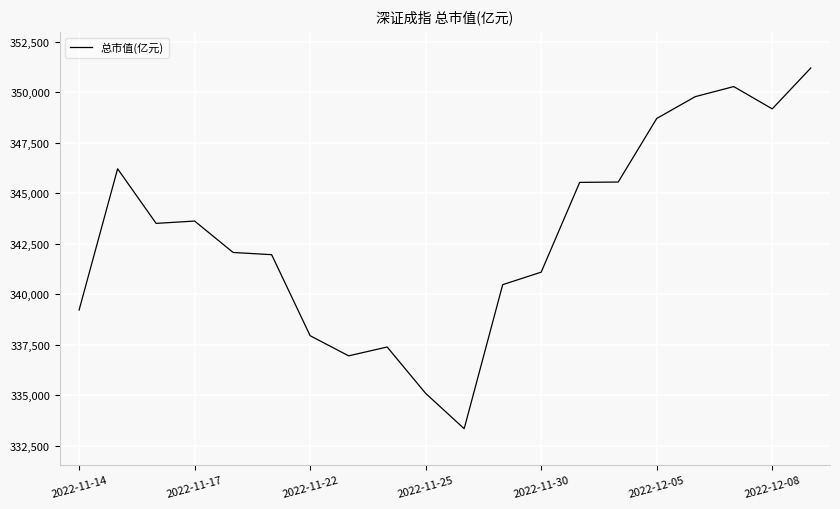

What is the minimum value shown in the chart?

333332.7